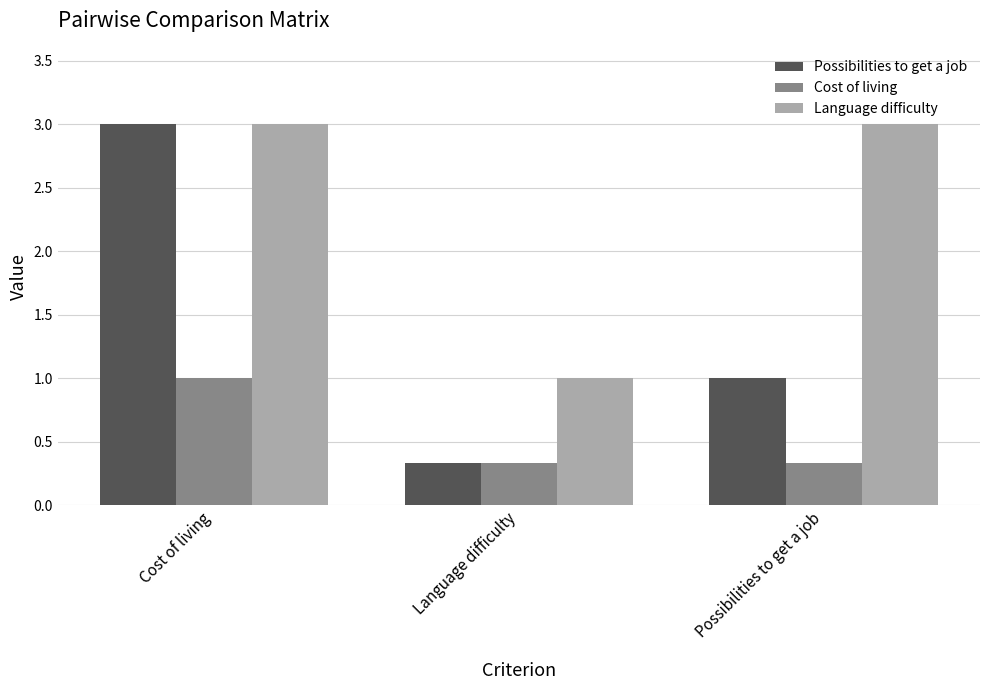

How many series are shown in this chart?

3